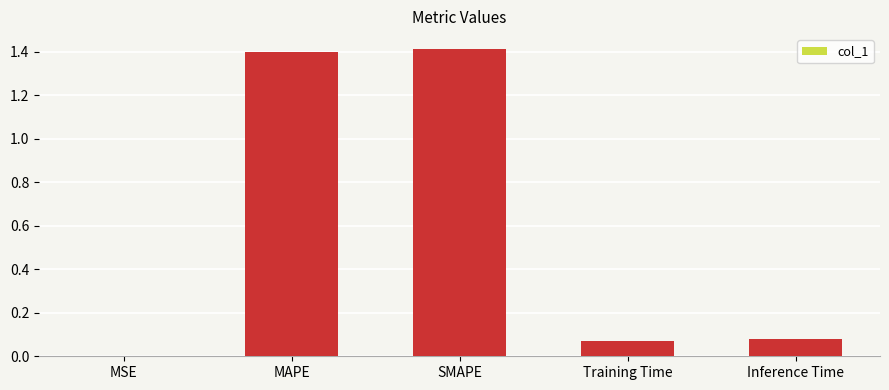

The value at Inference Time is 0.0. True or false?

False